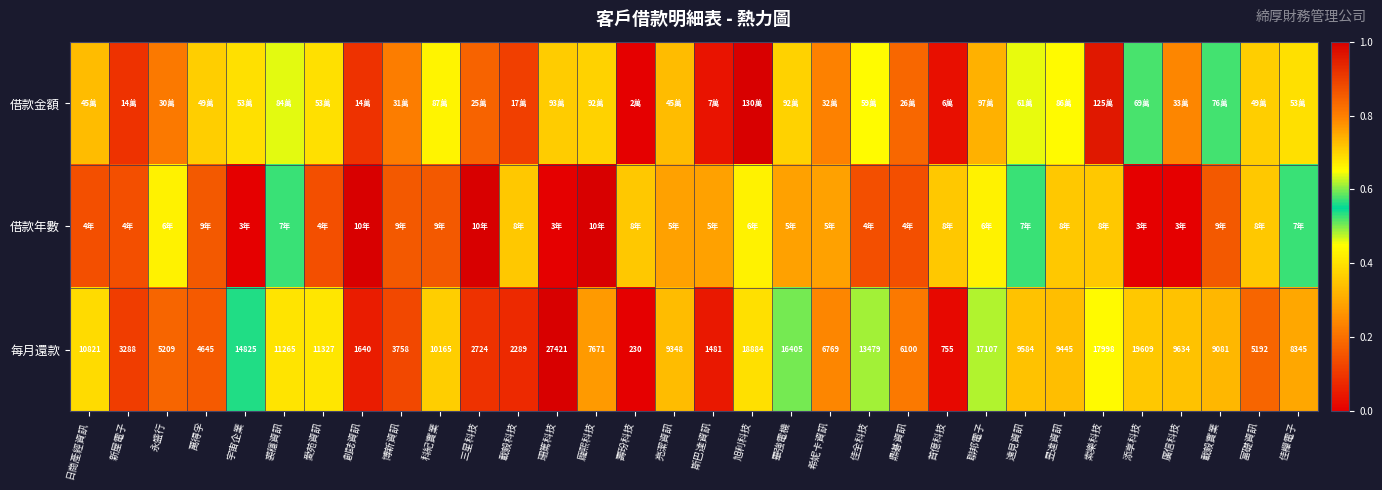

Is it true that 每月還款 equals 0.1 at 萬得孚?

False